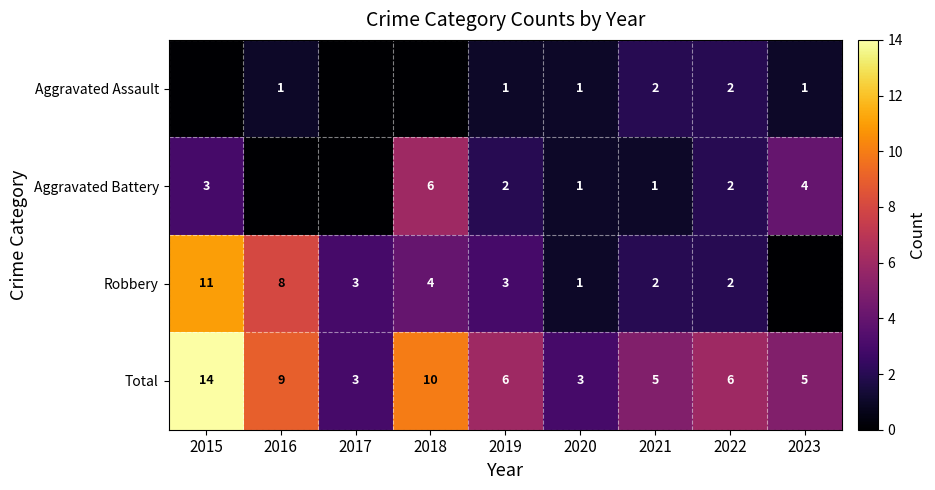

Is it true that Robbery equals 1 at 2020?

True